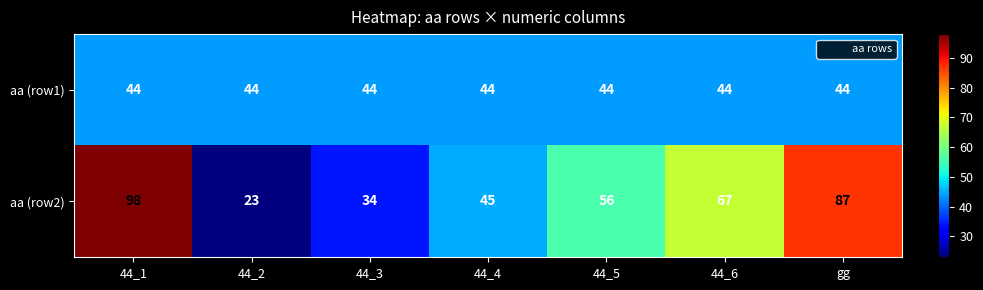

The value of aa (row2) at 44_4 is 26. True or false?

False